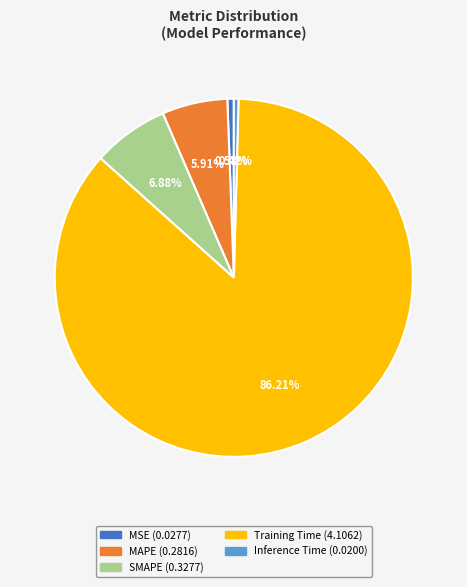

Which category accounts for the majority?

Training Time